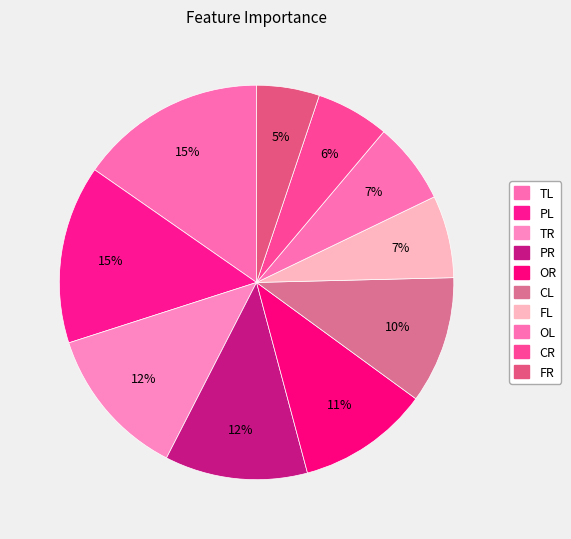

To the nearest percent, what portion does TR represent?

12%